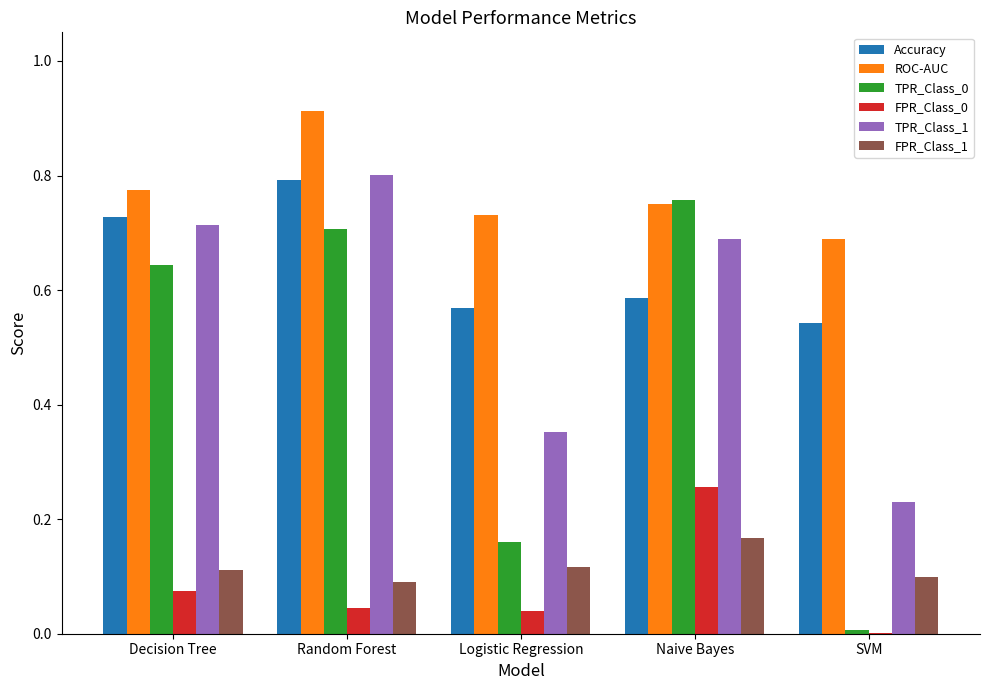

How many groups of bars are there?

5